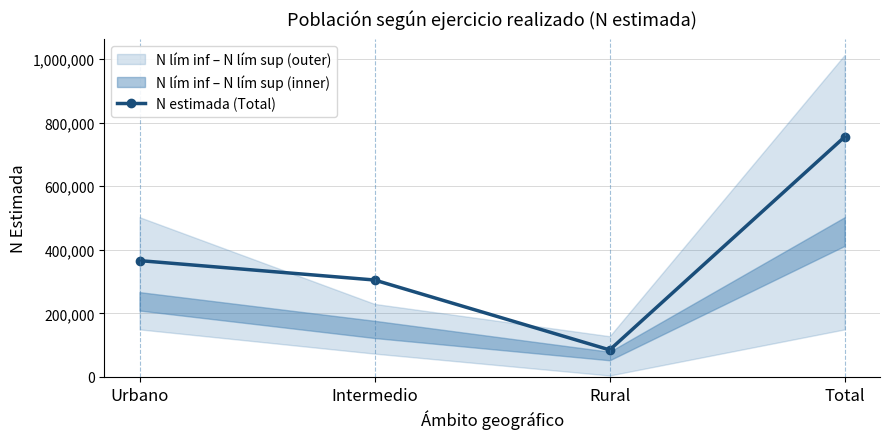

Between Intermedio and Total, which is larger?

Total